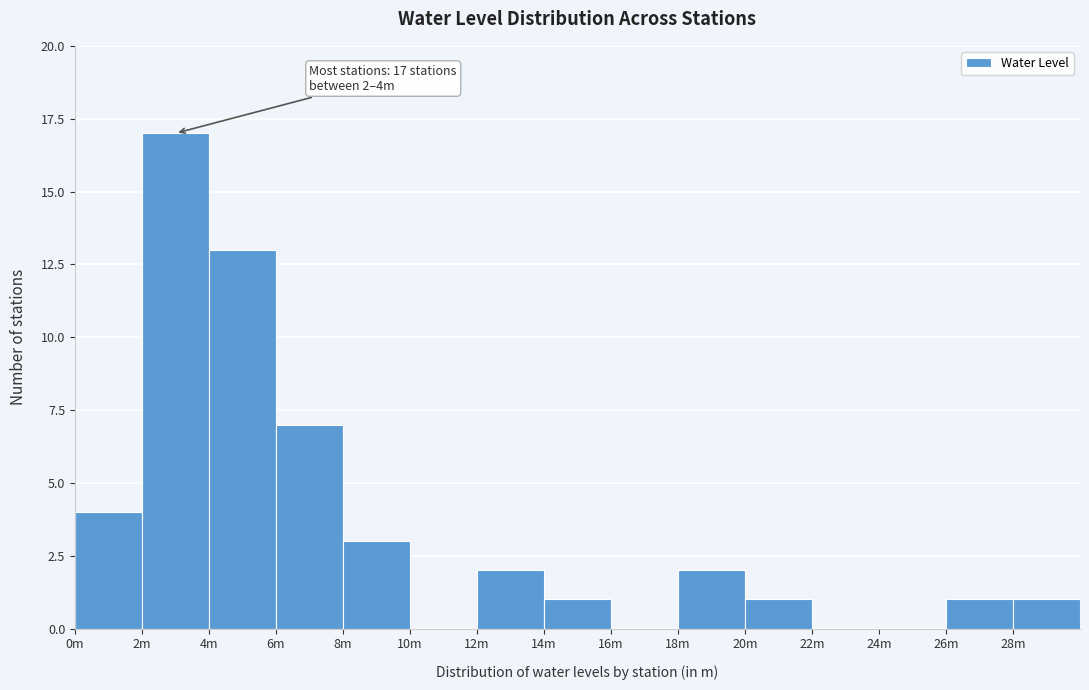

Reading left to right, what are all the values shown in this chart?

0m=4	2m=17	4m=13	6m=7	8m=3	10m=0	12m=2	14m=1	16m=0	18m=2	20m=1	22m=0	24m=0	26m=1	28m=1